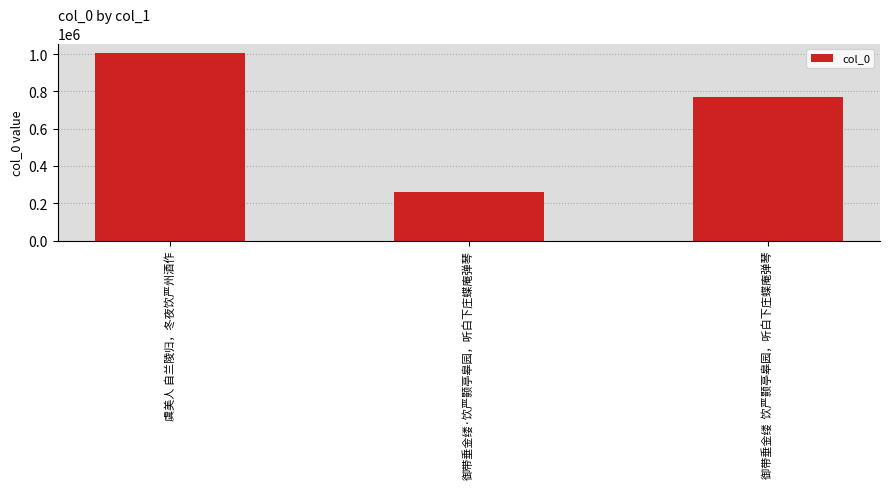

Does the chart contain any negative values?

No